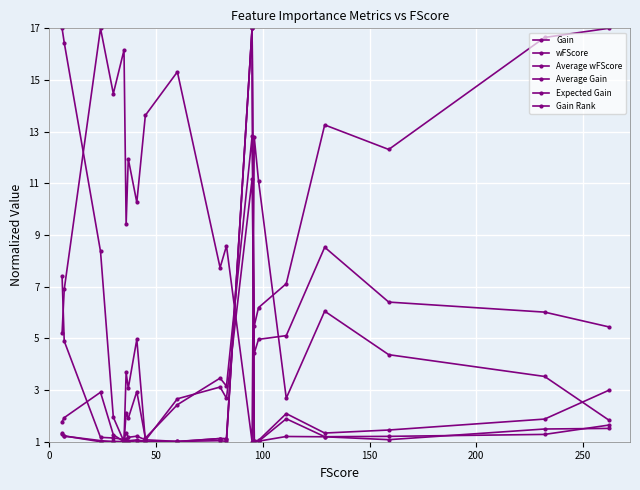

True or false: Average Gain and Gain Rank cross at least once.

True